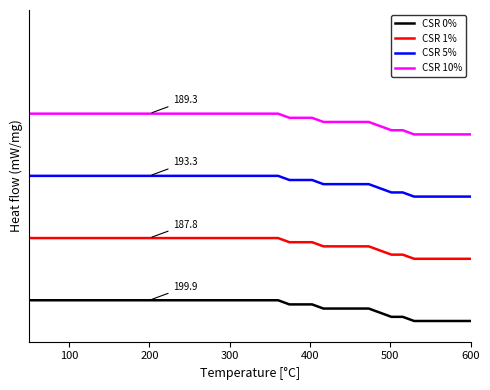

Which series has the widest spread of values?

CSR 0%